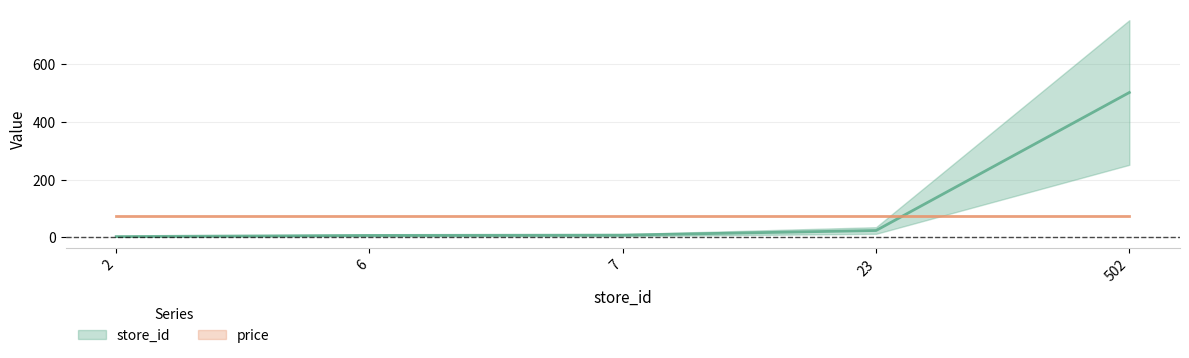

What is the average value?

108